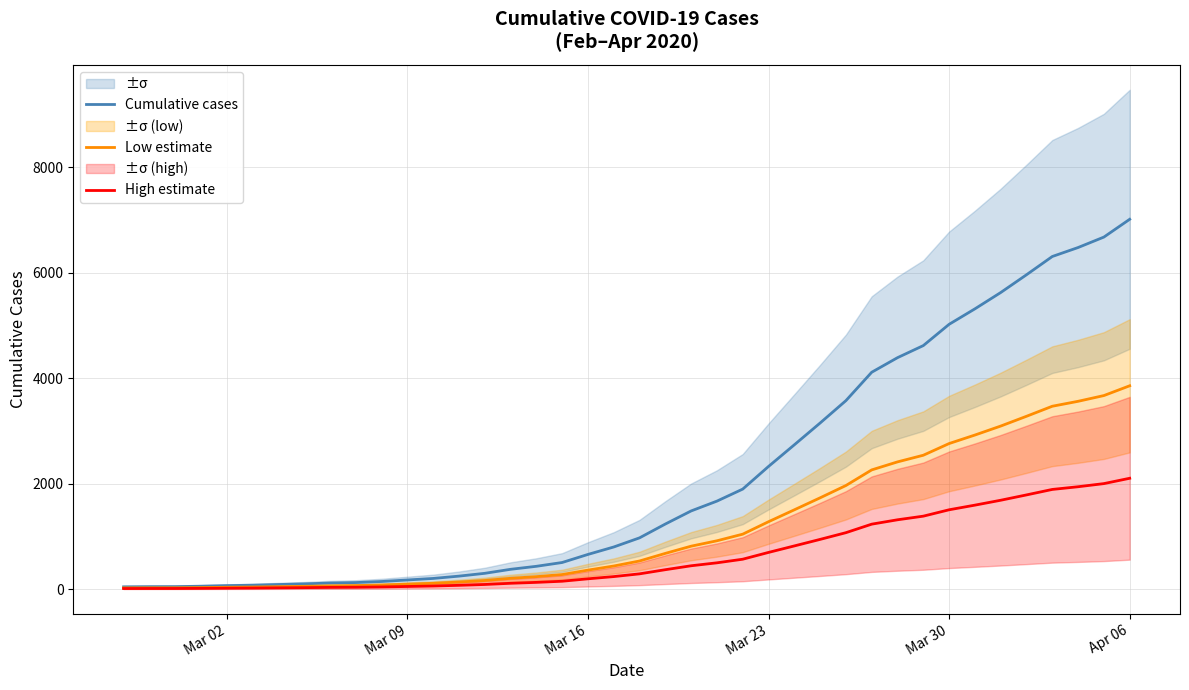

True or false: High estimate has more than 2 interior local peaks.

False